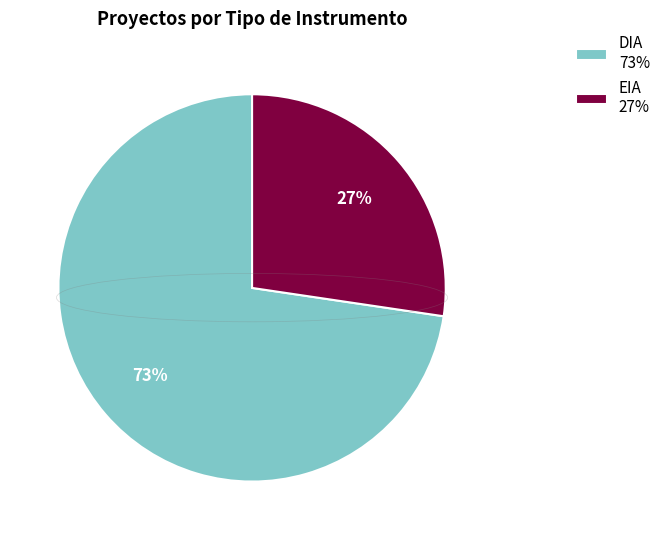

Approximately how many times larger is the value at DIA compared to EIA?

2.7